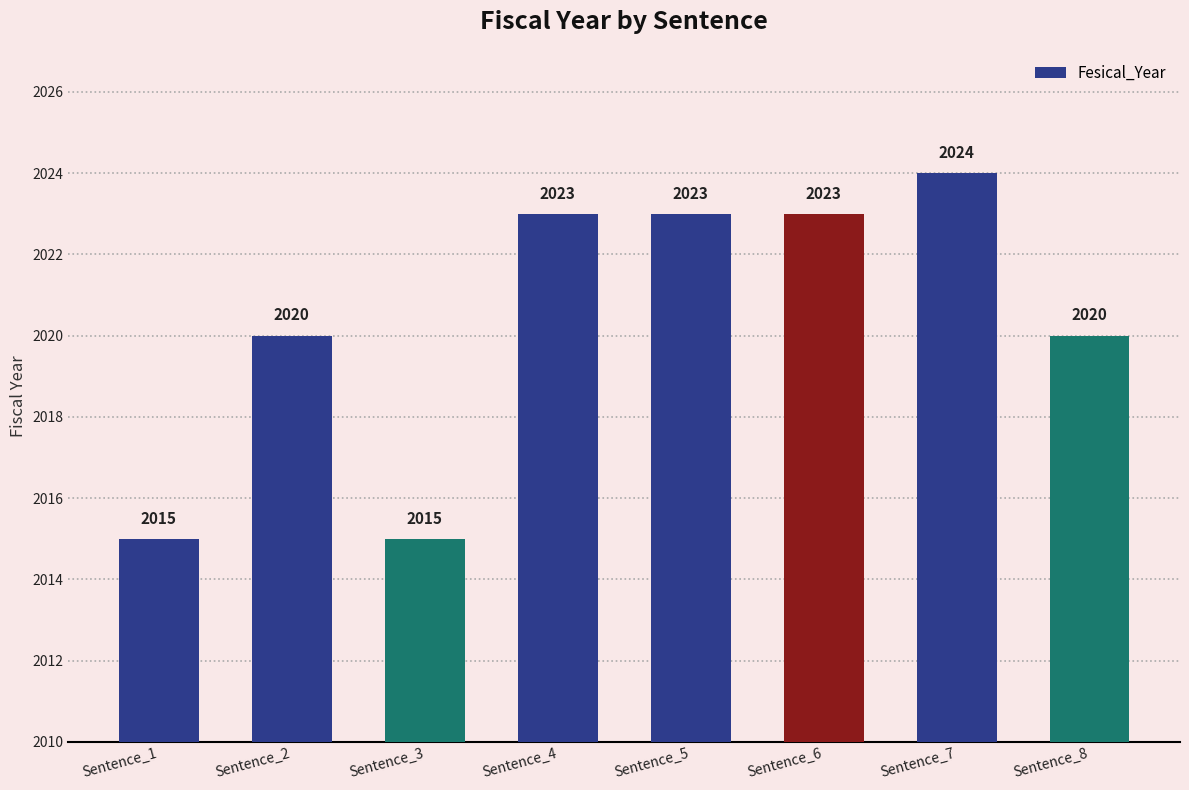

Is it true that the value at Sentence_3 is 2015?

True